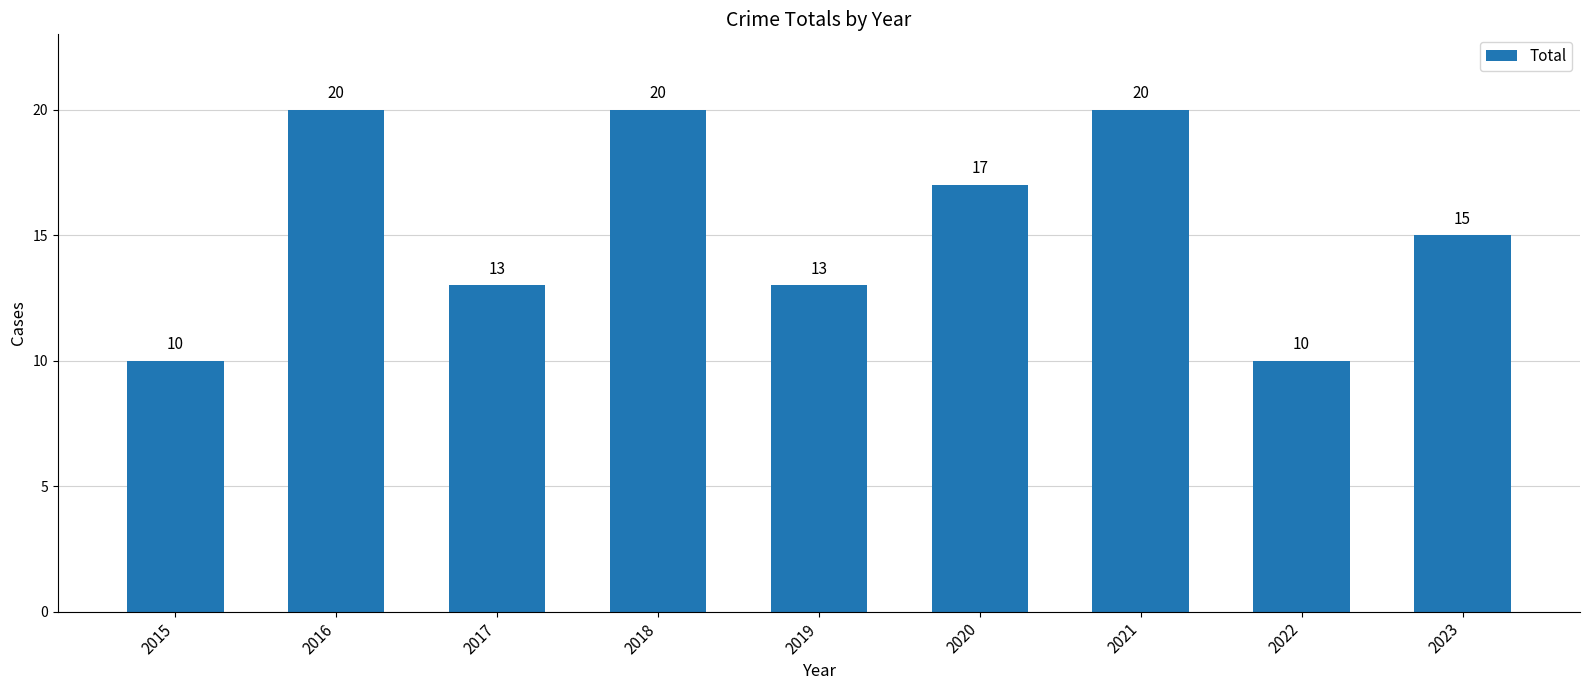

What is the average value?

15